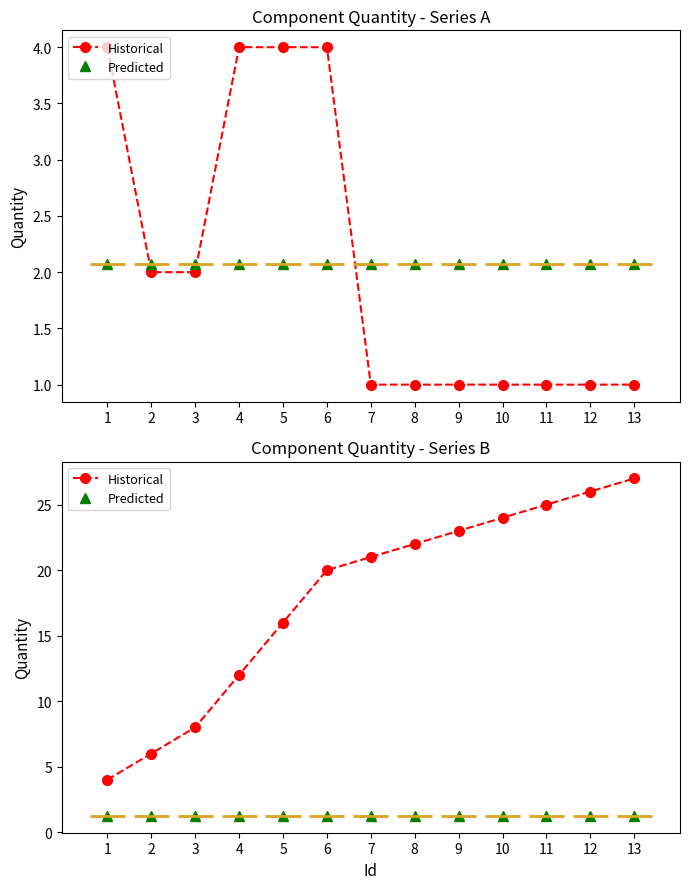

Which series has the widest spread of values?

Historical